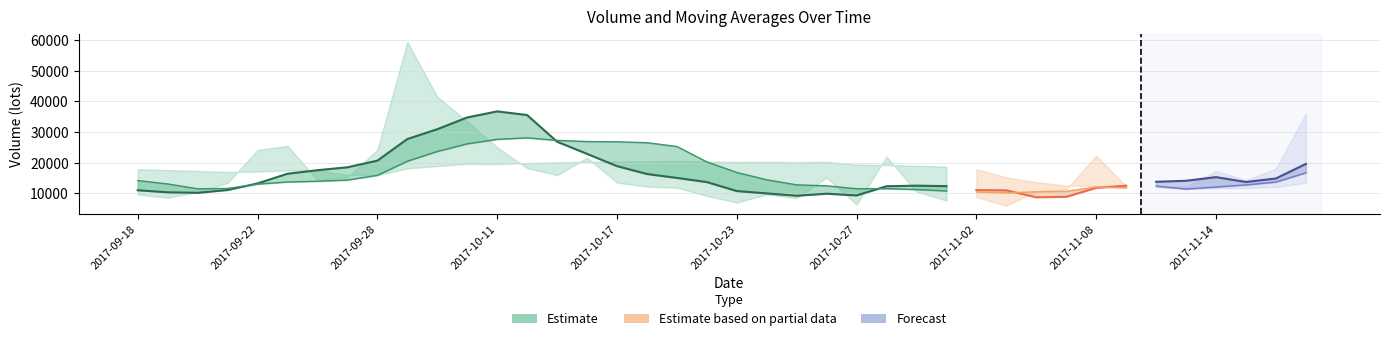

What position from the left is 11?

12